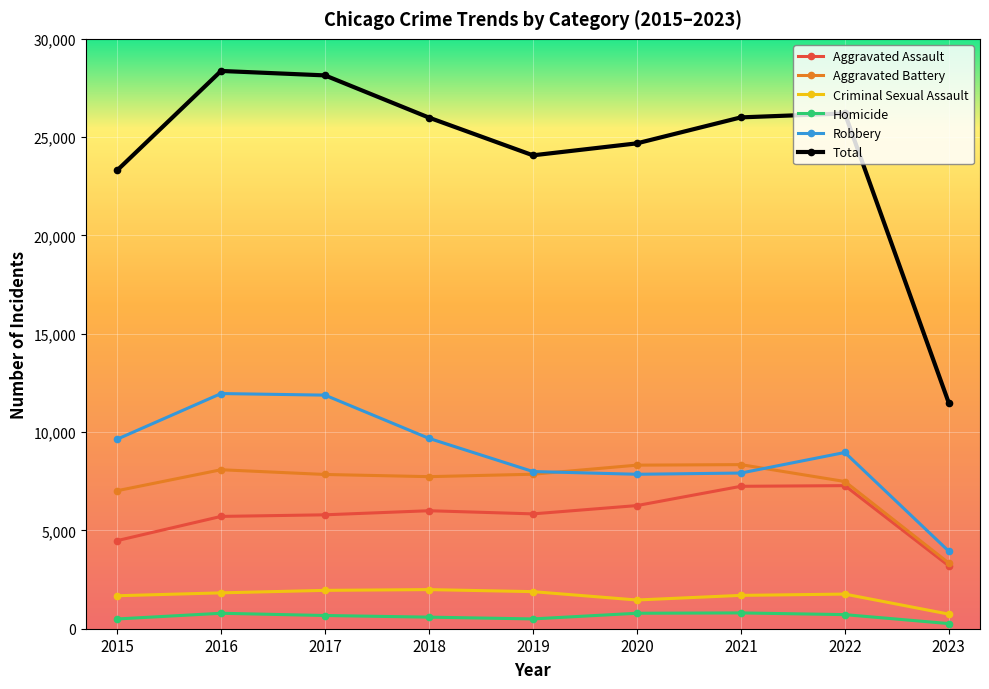

What is the difference between the highest and lowest values at 2017?

27469